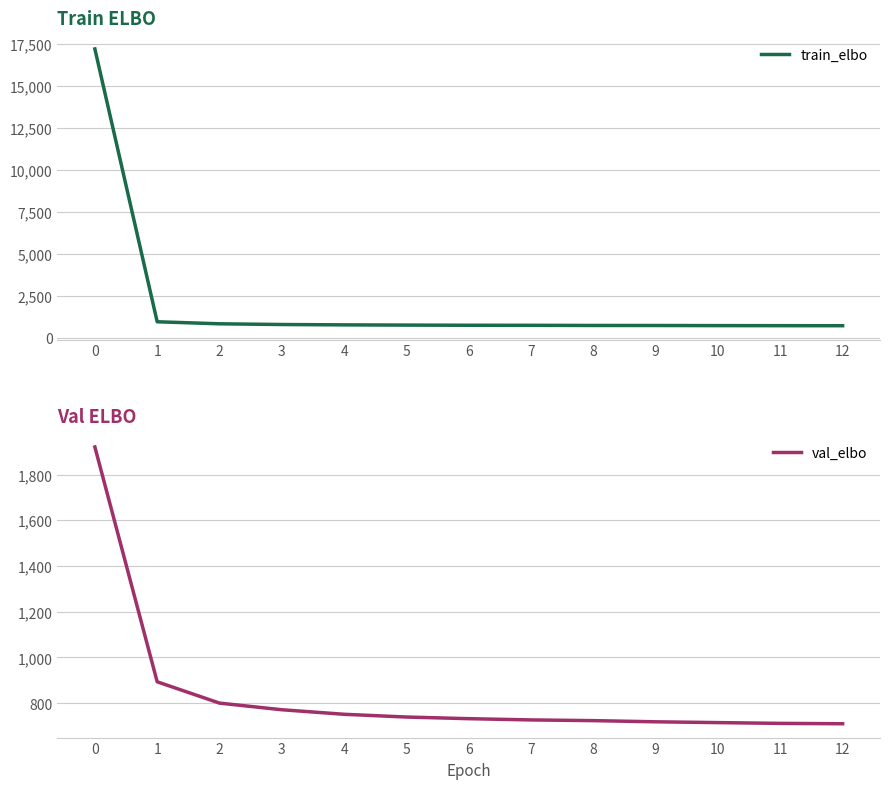

What is the value of the train_elbo point at the 8th from the left?

733.2